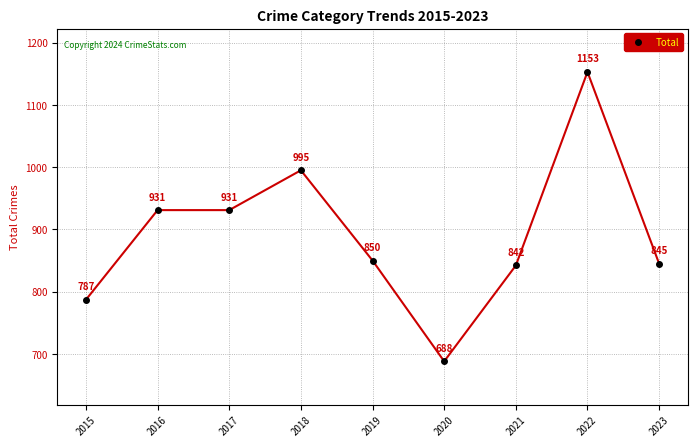

What is the average value?

891